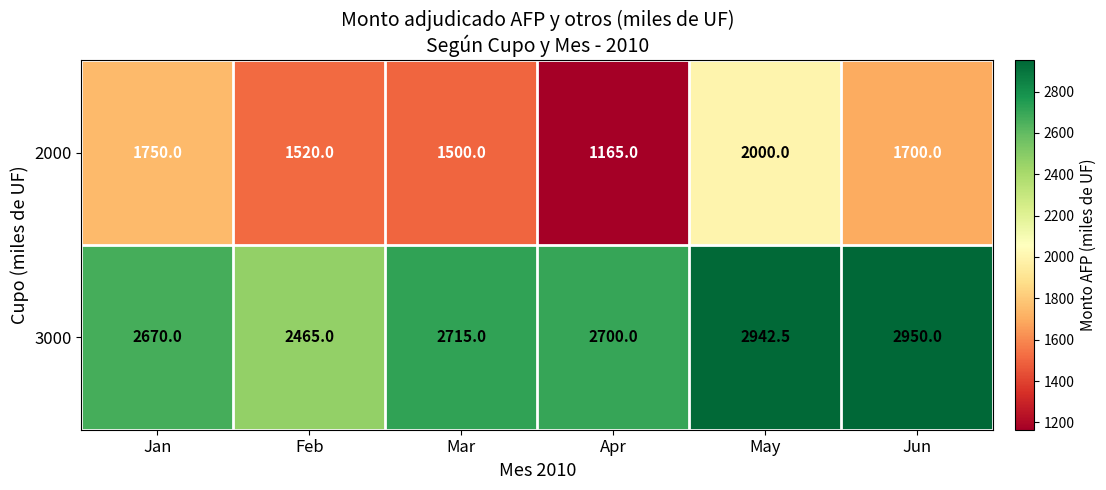

Rank the series by their average value, from highest to lowest.

3000, 2000